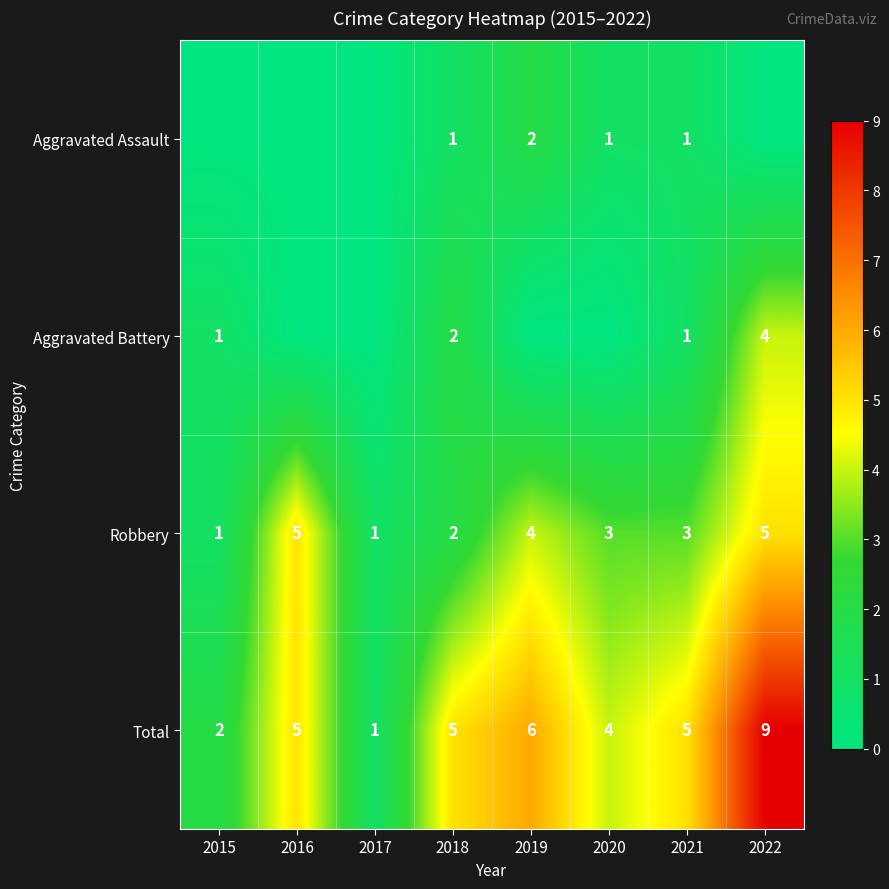

How many data points in Total are less than 5?

3